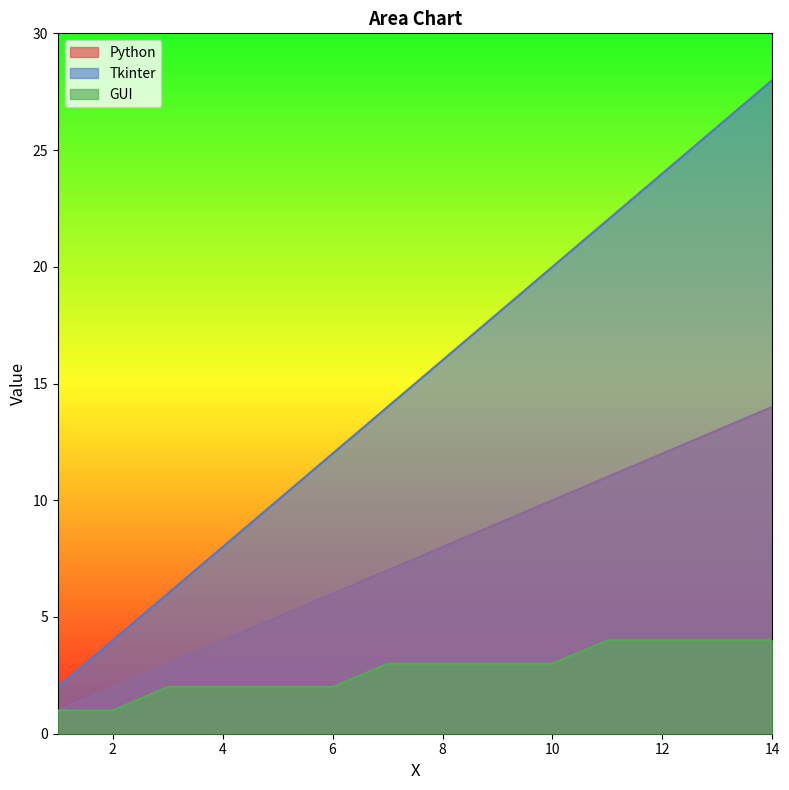

Does the chart have visible grid lines?

No